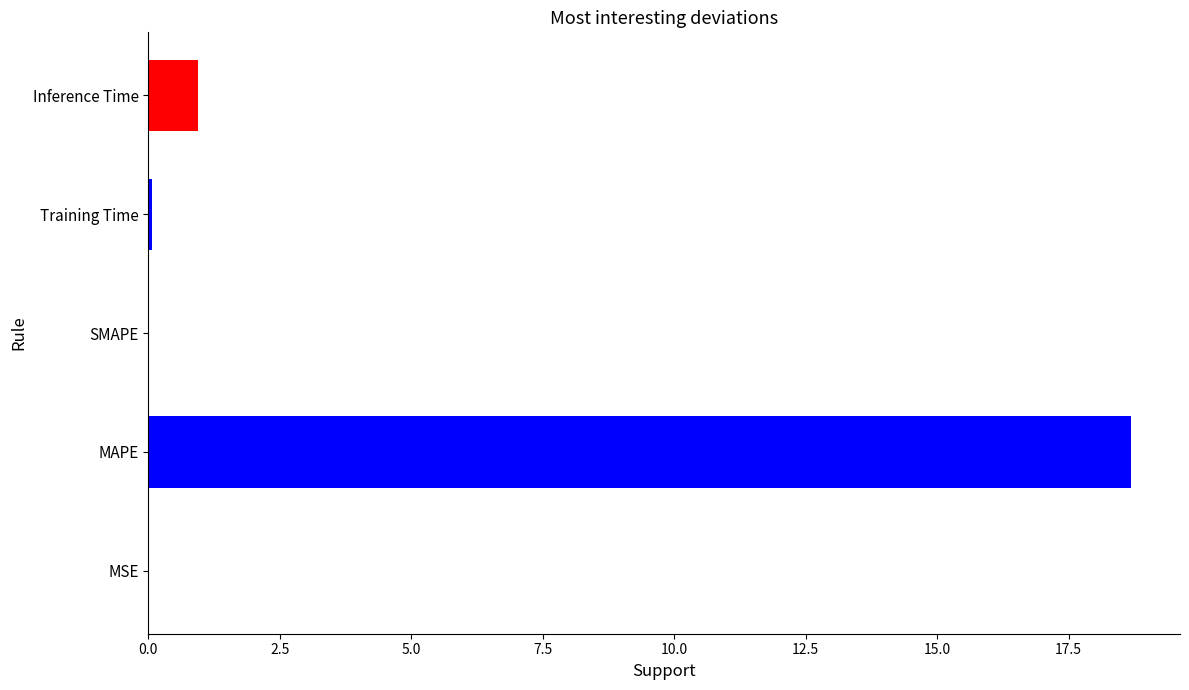

What is the sum of all values?

19.7